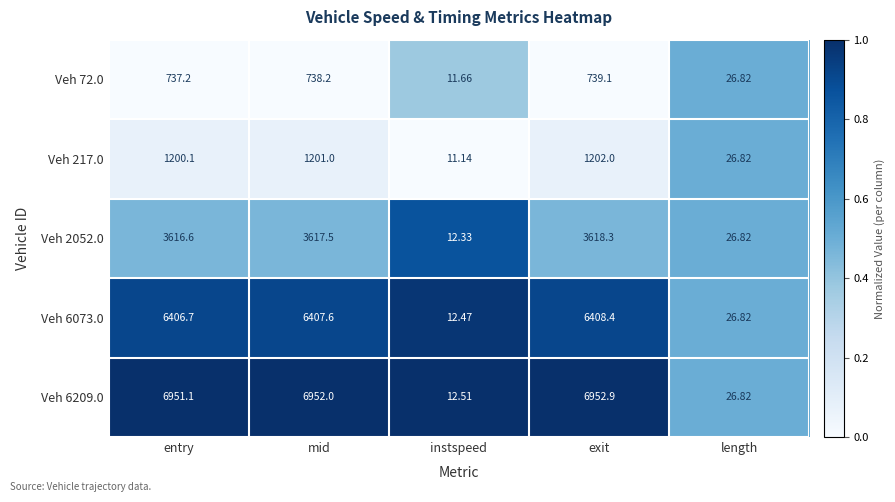

Is the value of Veh 72.0 at entry greater than the value of Veh 6073.0 at entry?

No